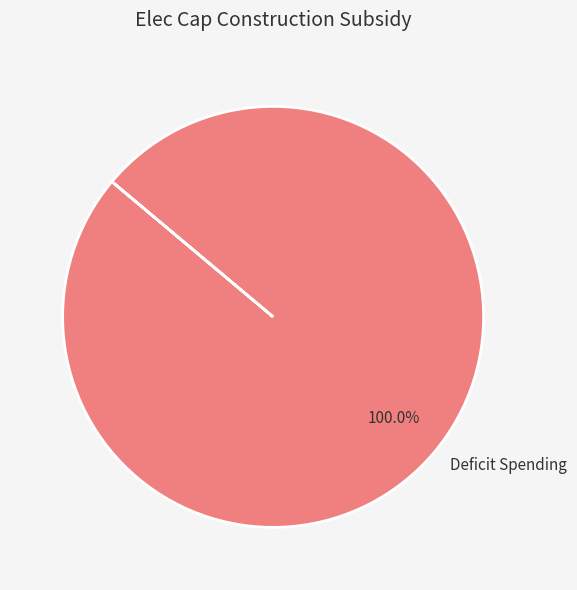

What is the majority slice?

Deficit Spending